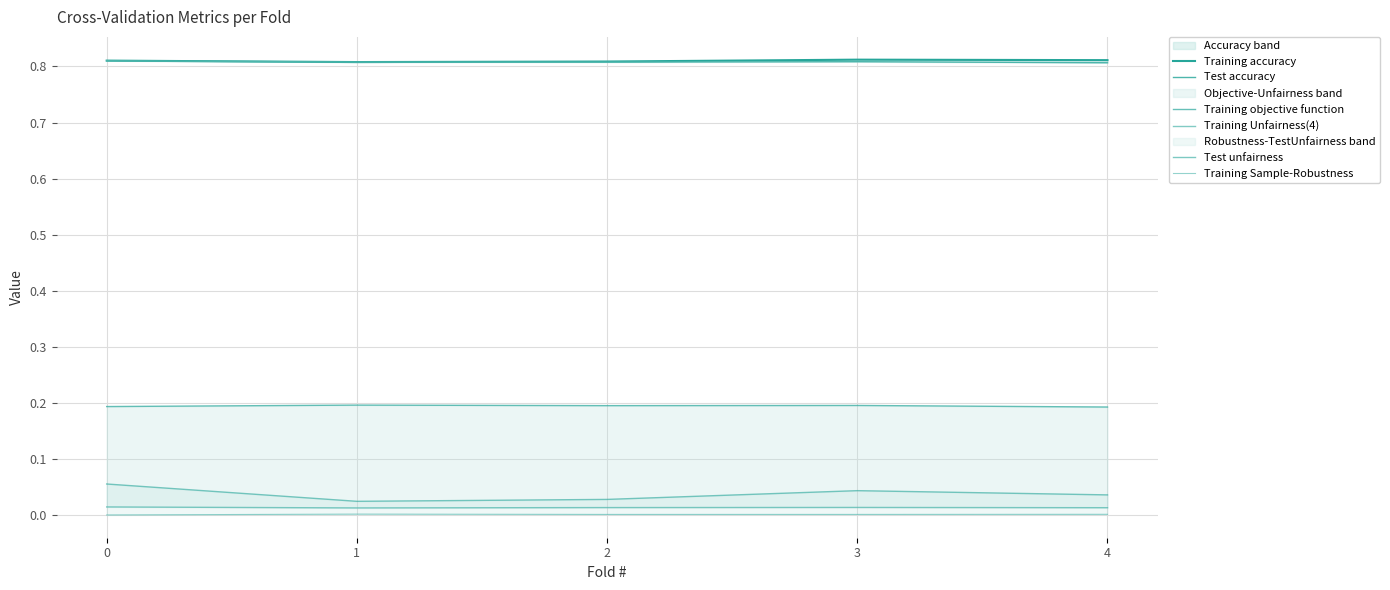

True or false: Training objective function and Training accuracy cross at least once.

False